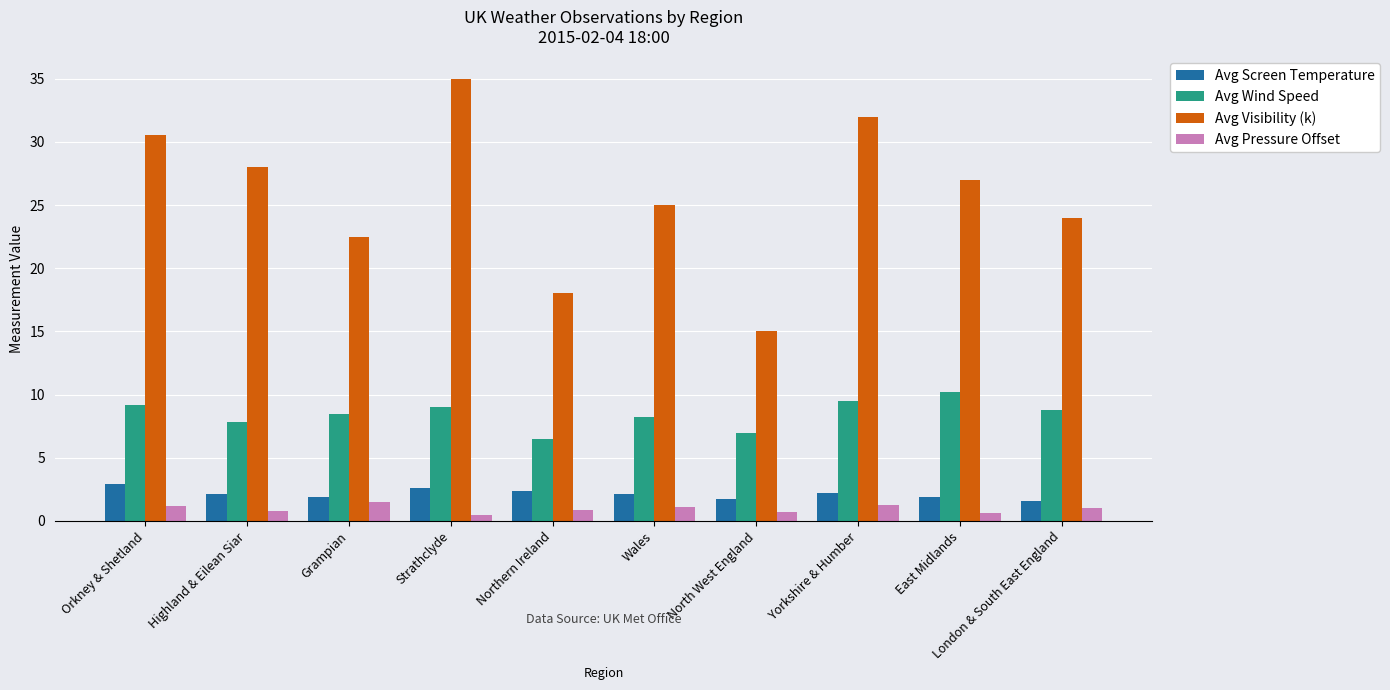

True or false: Avg Visibility (k) has a value of 28.0 at Highland & Eilean Siar.

True